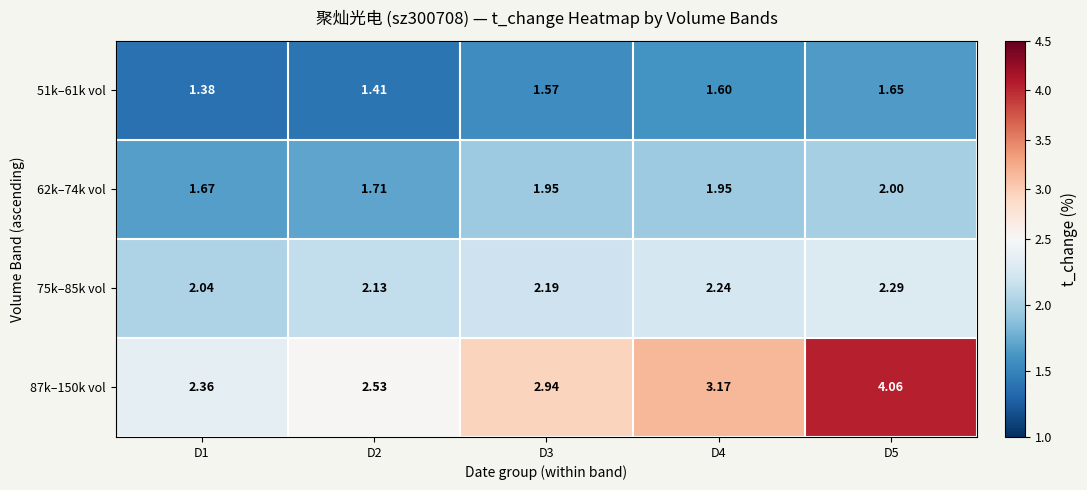

Between D1 and D4, which series saw the biggest shift?

87k–150k vol